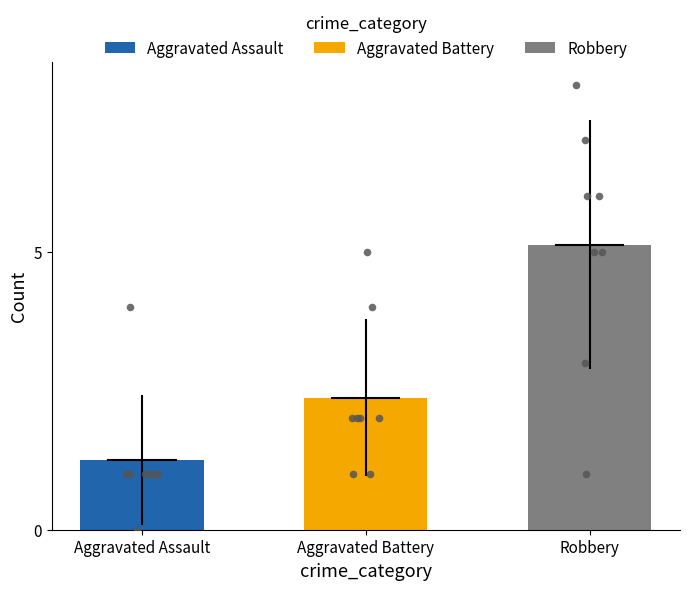

What are all the series names shown in the legend?

Aggravated Assault, Aggravated Battery, Robbery